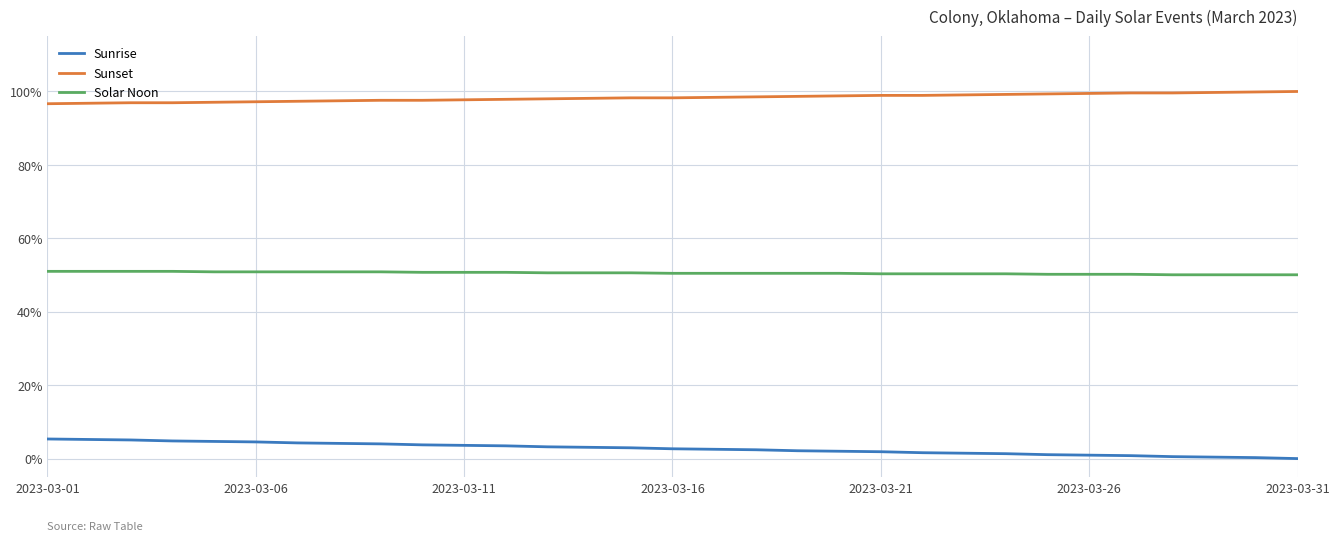

Which series has the largest total across all categories?

Sunset